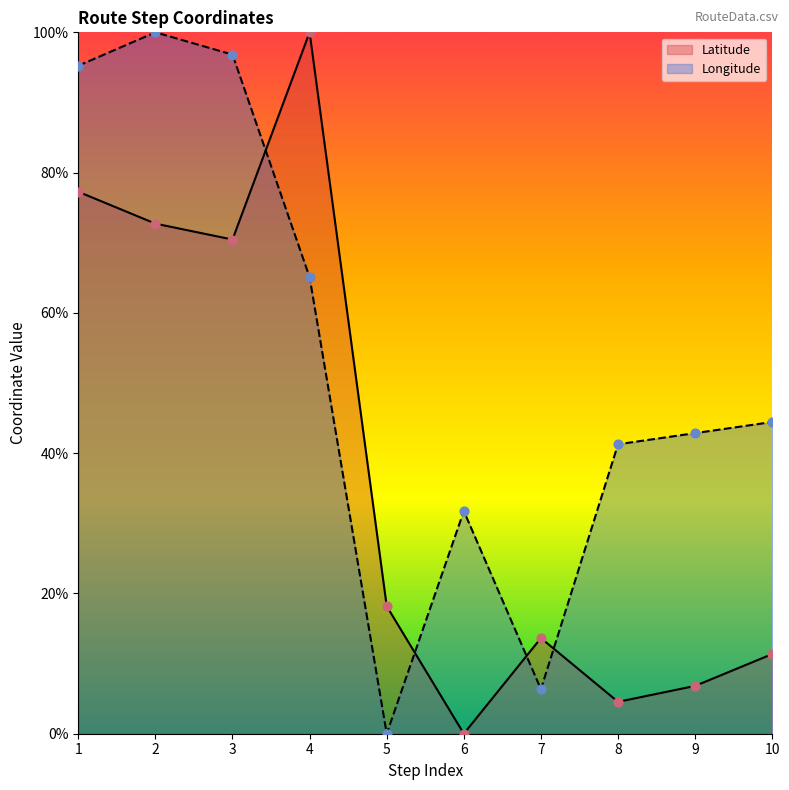

Which series has the largest total across all categories?

Longitude